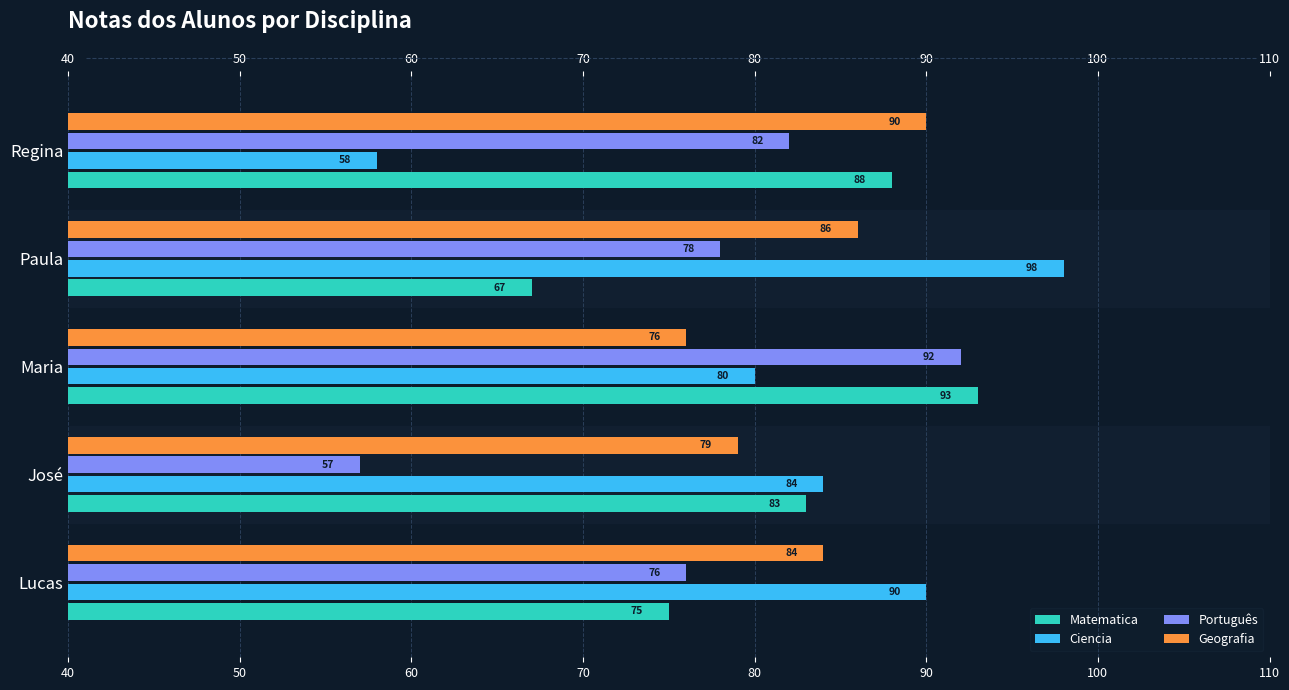

How many Geografia values are between 79 and 86?

3